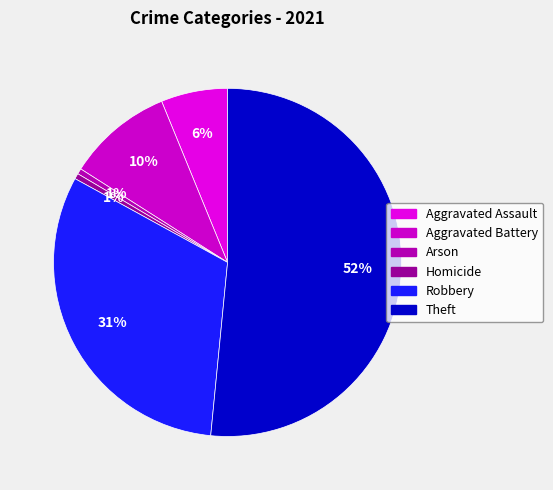

What is the majority slice?

Theft